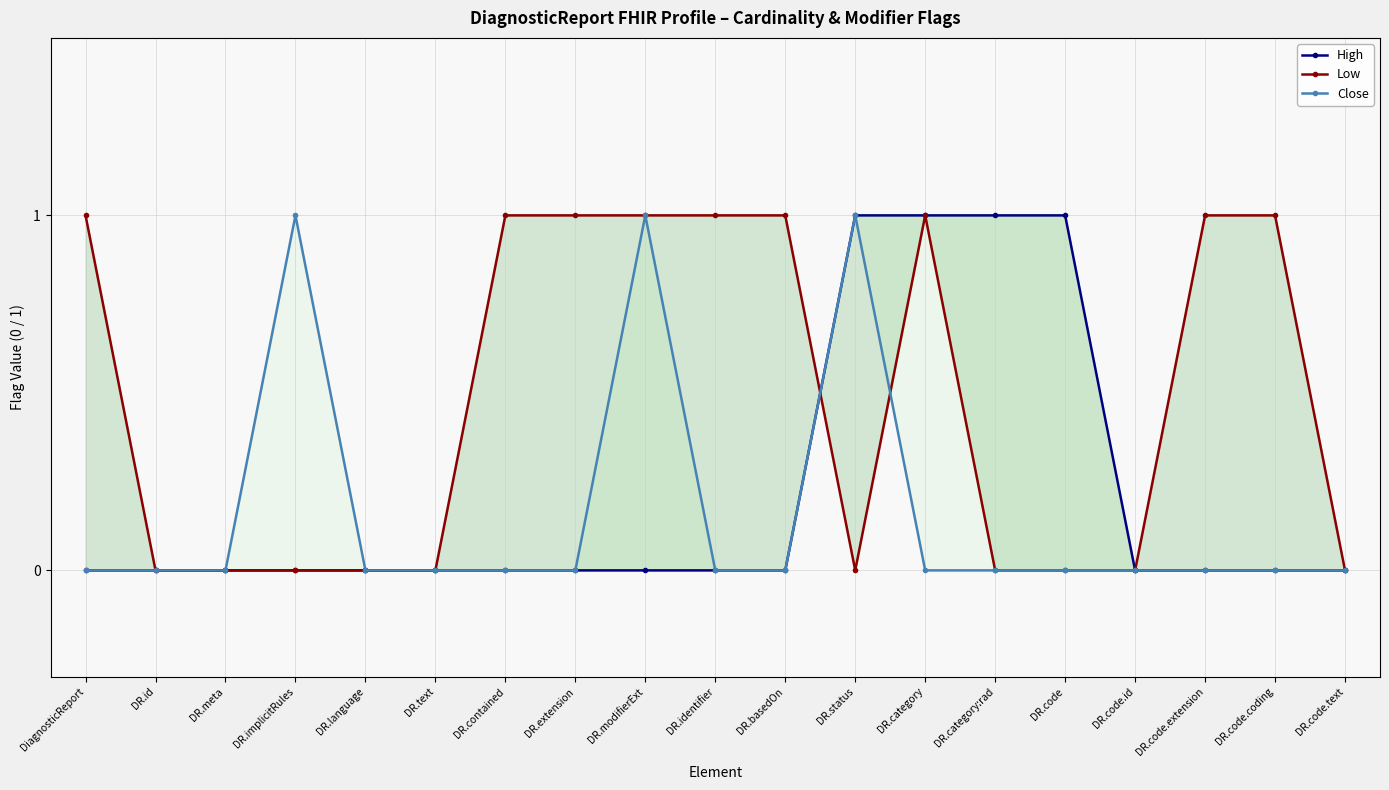

Count the number of categories in the chart.

19